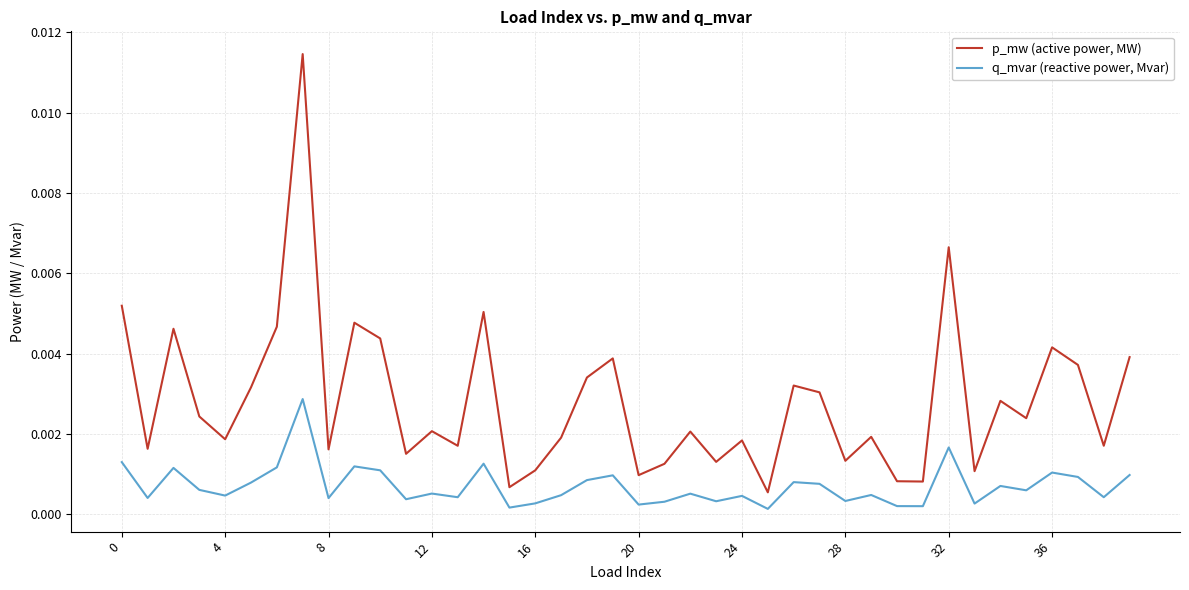

Is this an area chart (filled region under the line)?

No